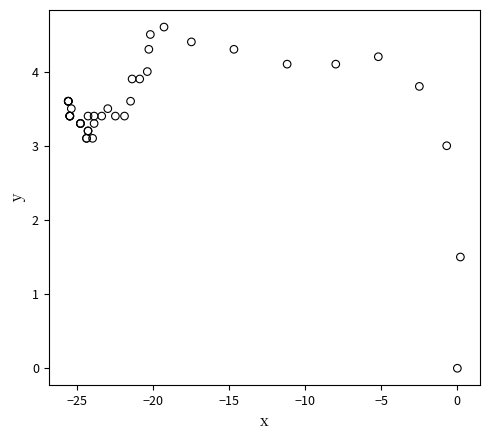

What Y value in the scatter plot is closest to 2?

1.5